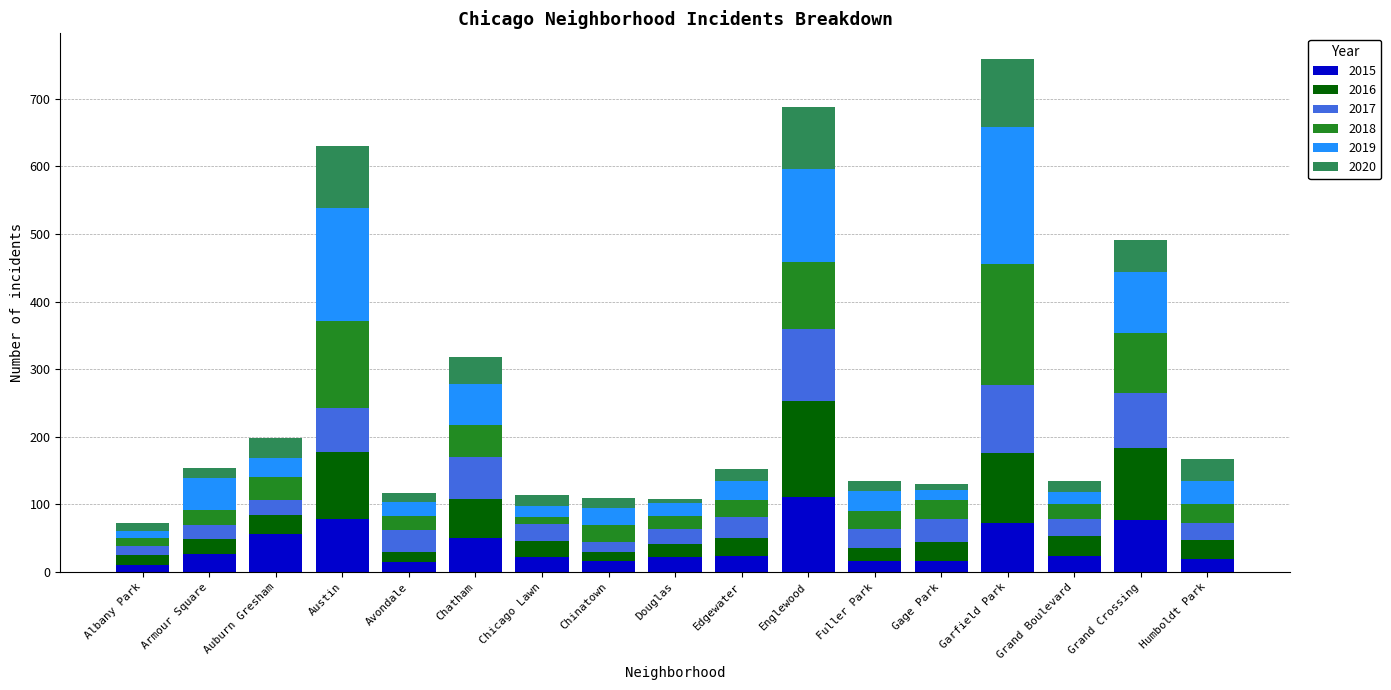

Which category has the highest value in the 2015 series?

Englewood